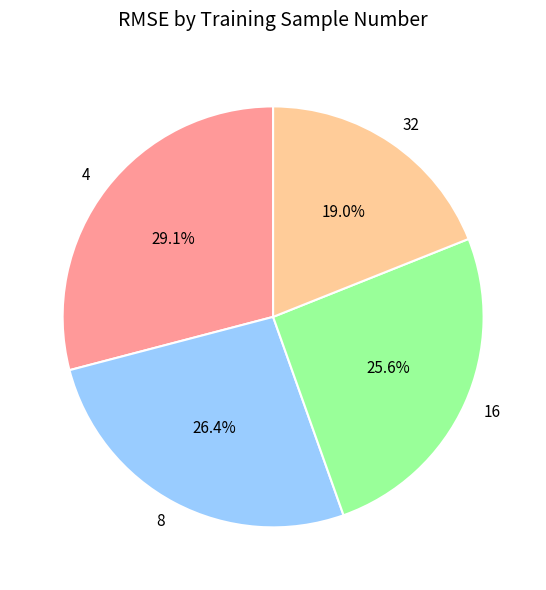

Does 4 account for over 50% of the chart?

No